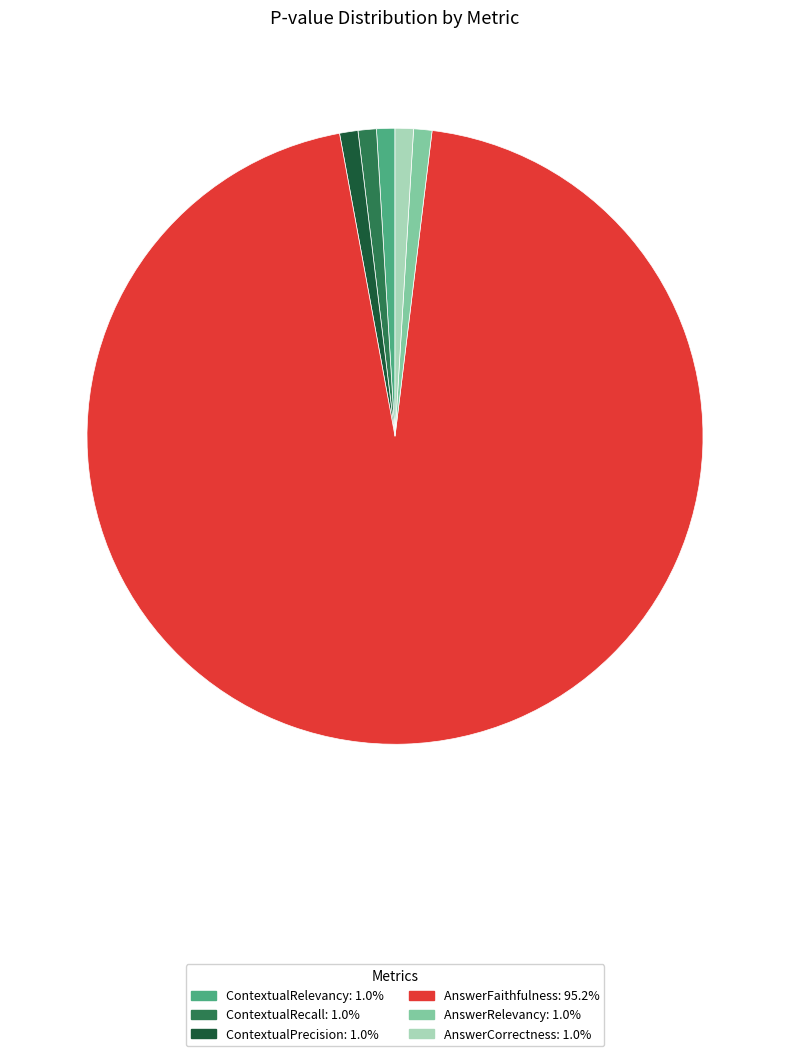

Which category has the biggest portion of the pie?

AnswerFaithfulness